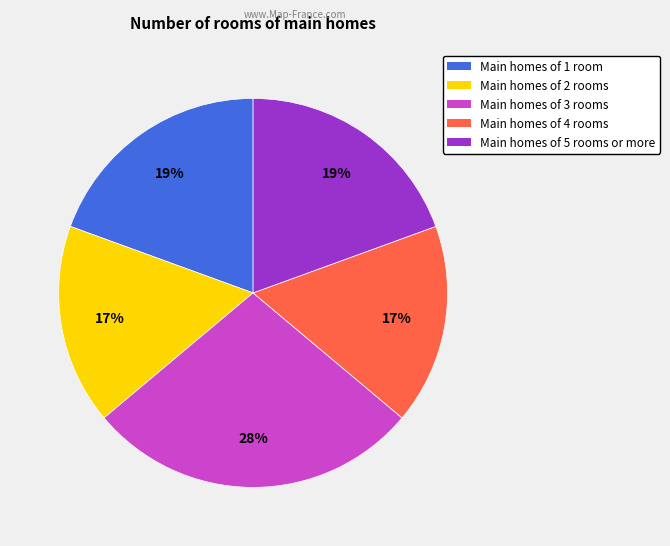

To the nearest percent, what is the difference between the largest and smallest slice percentages?

11%